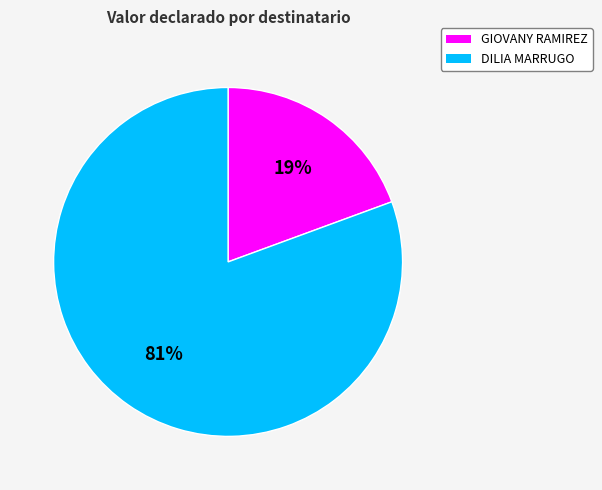

To the nearest percent, what is the average slice percentage?

50%